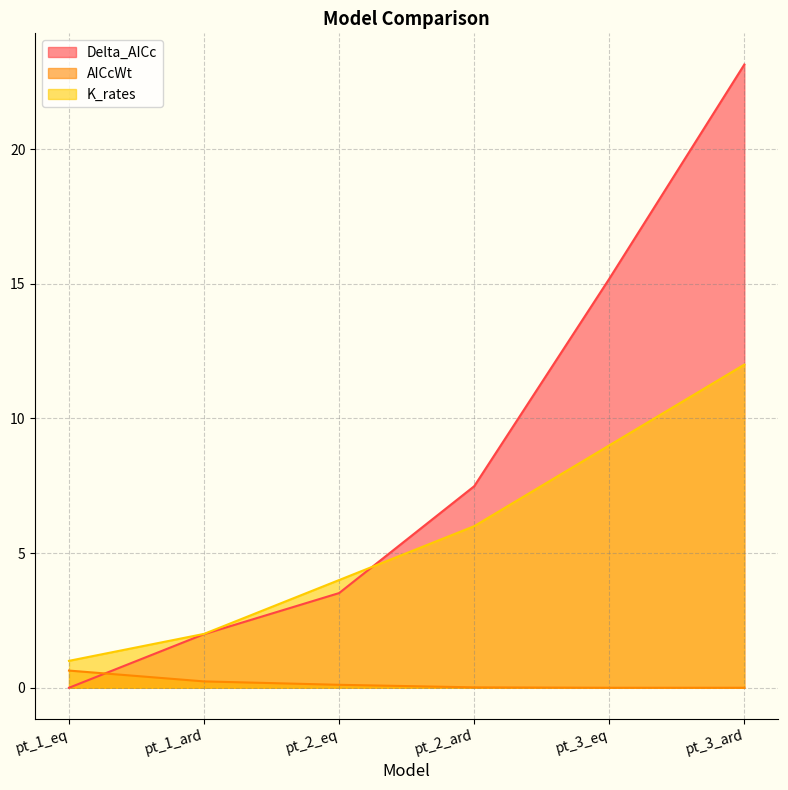

What is the average value of the AICcWt series?

0.2